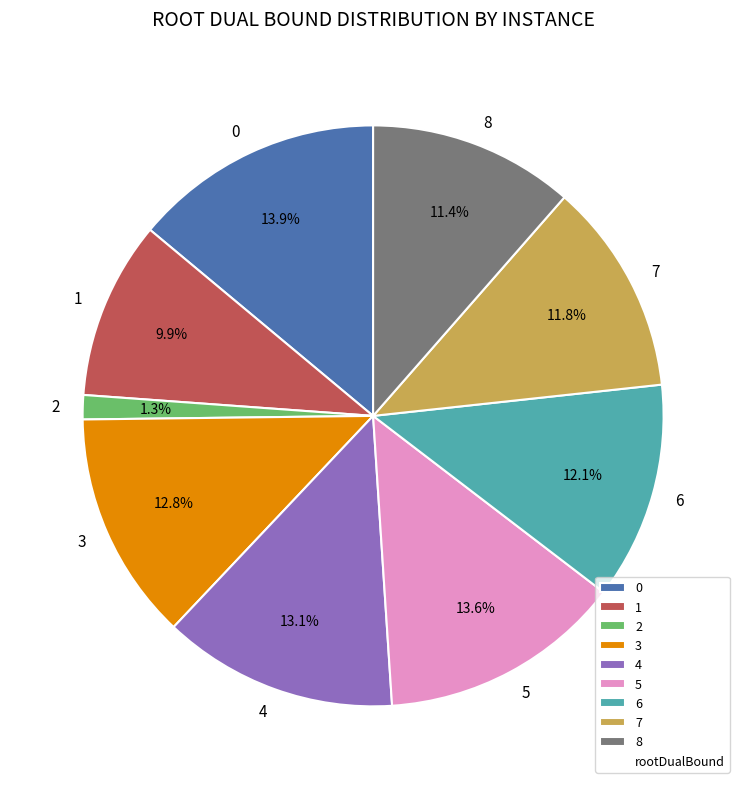

Is it true that 4 is 13% of the pie?

True